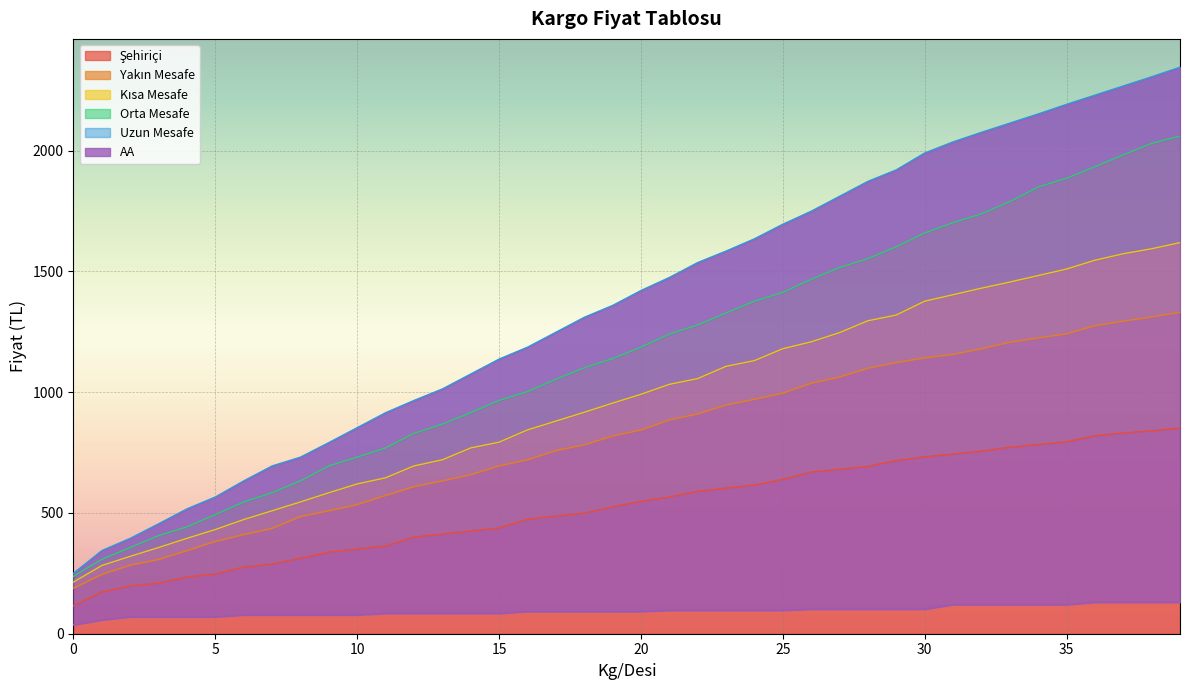

What is the greatest value displayed?

2345.1